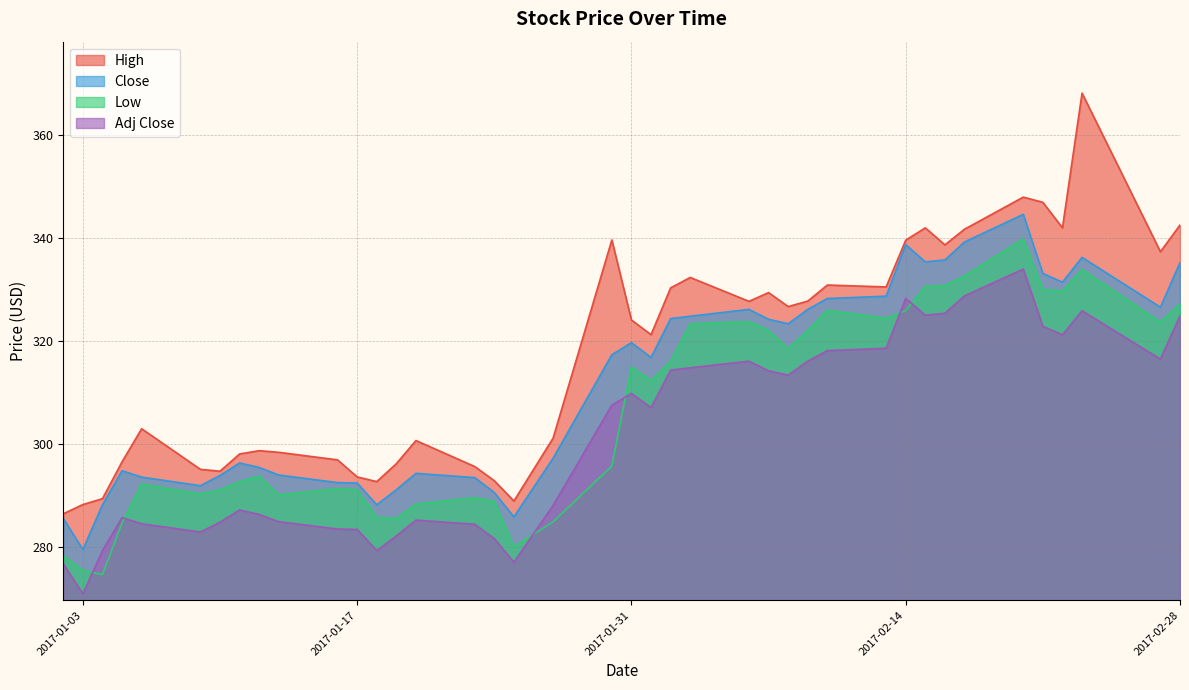

What is the maximum value shown in the chart?

368.2